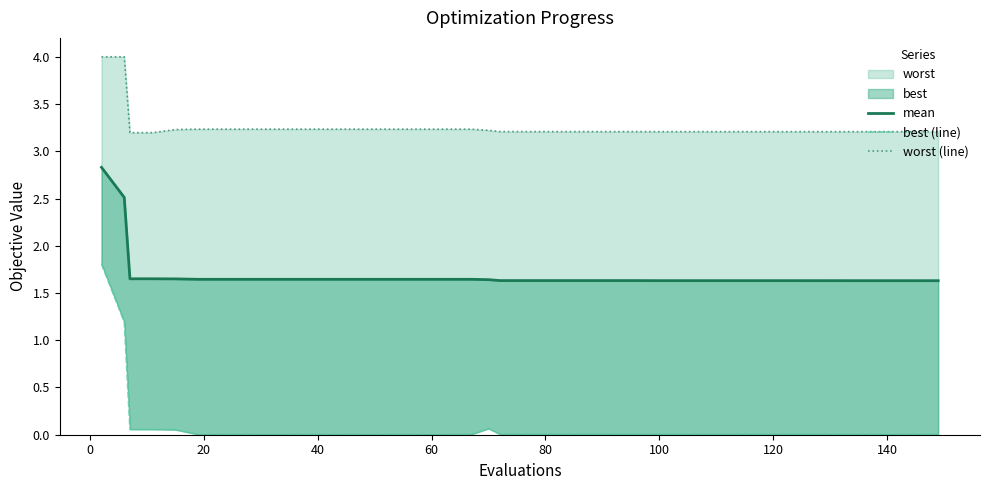

The worst (line) series shows 0.9 at 80. True or false?

False